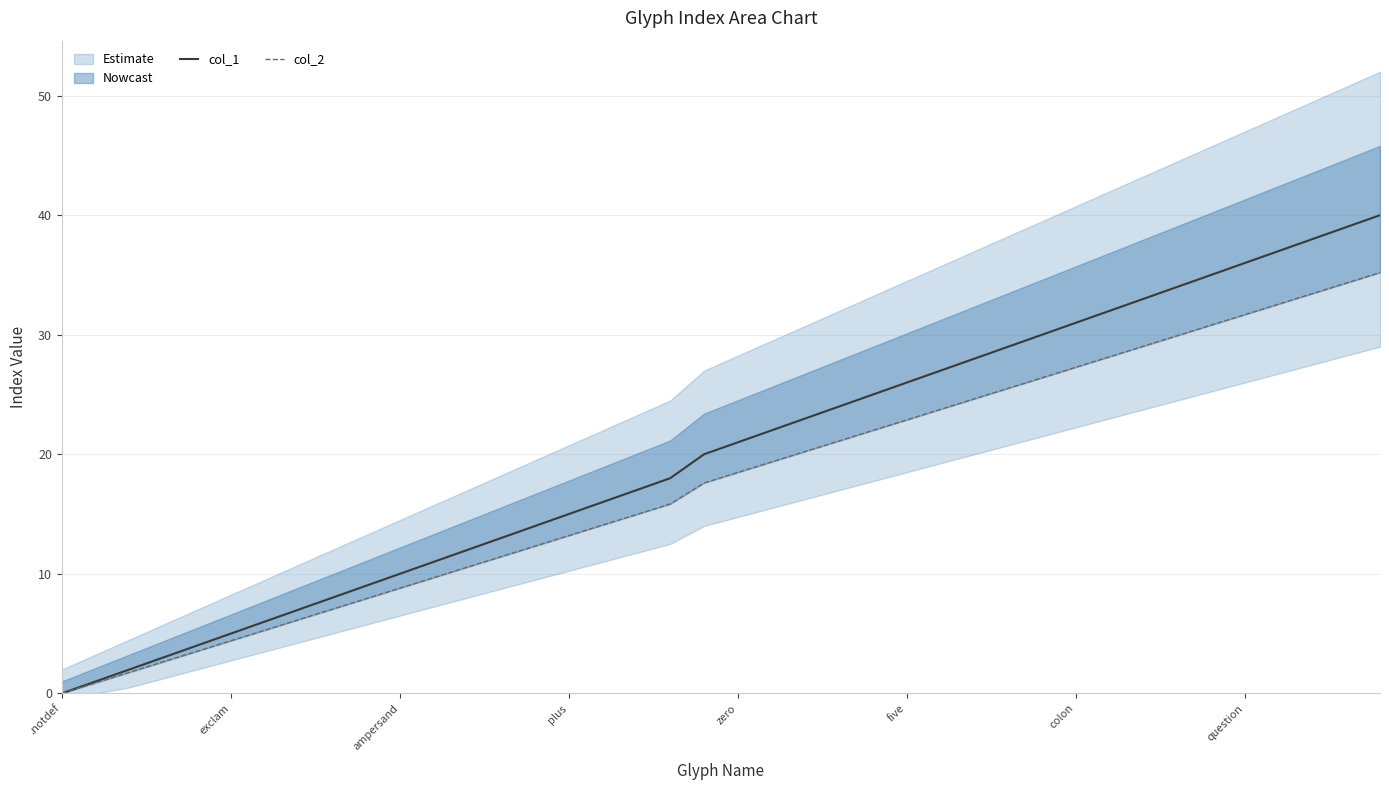

What is the sum of all col_1 values?

801